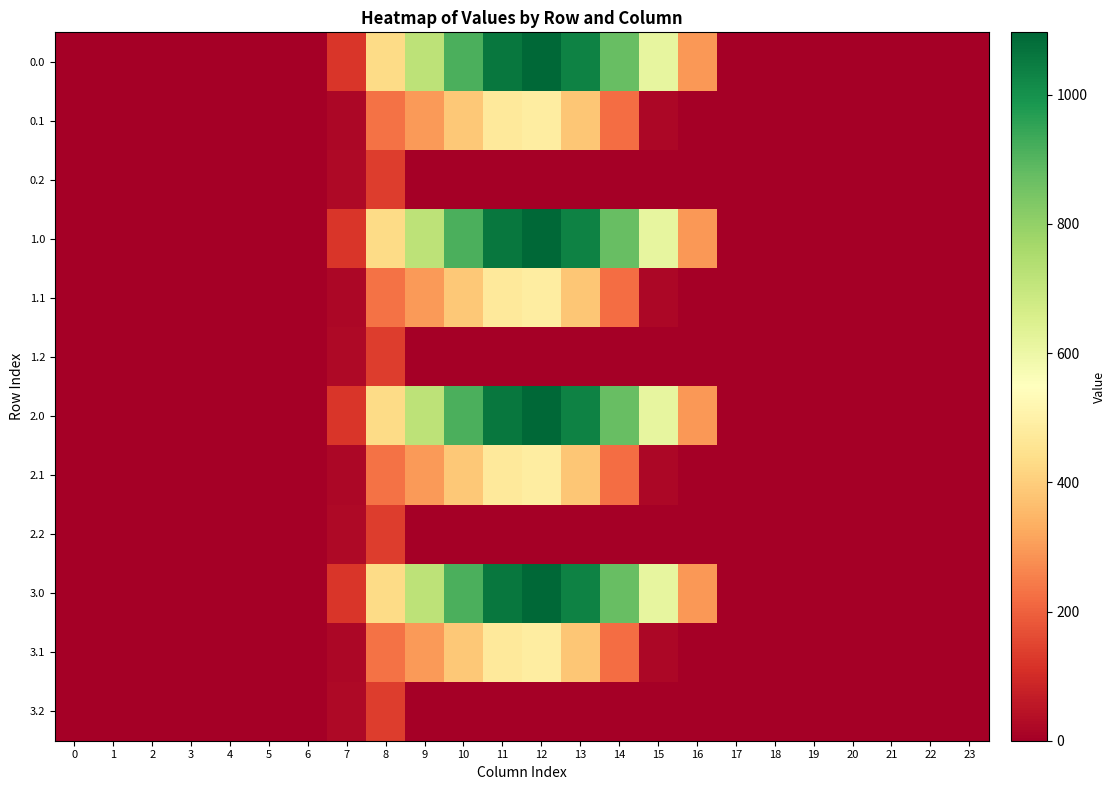

What is the maximum value shown in the chart?

1096.7